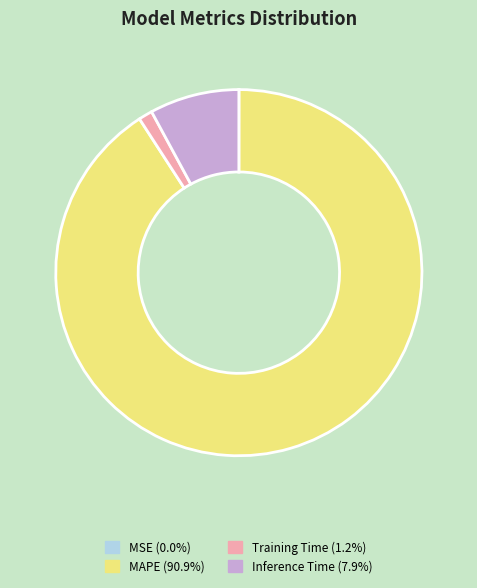

Is it true that Training Time is 11% of the pie?

False